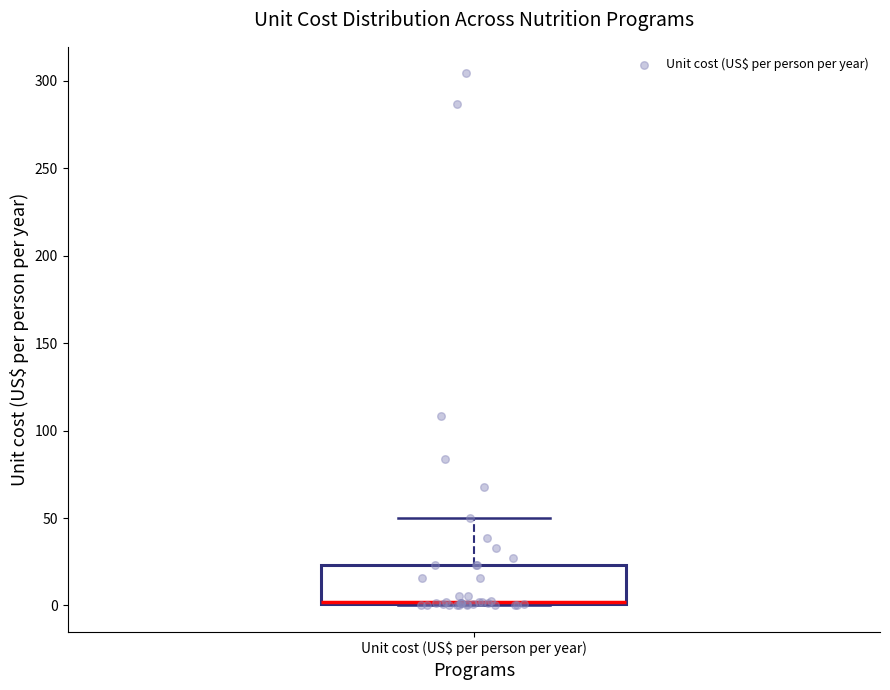

Read this box plot against the y-axis: the position of the median line, the range covered by the box, and the ends of both whiskers. The values are not printed on the chart, so give them approximately, as read against the axis.

median 0 (drawn on the box's lower edge), box 0 to 25, whiskers 0 to 50